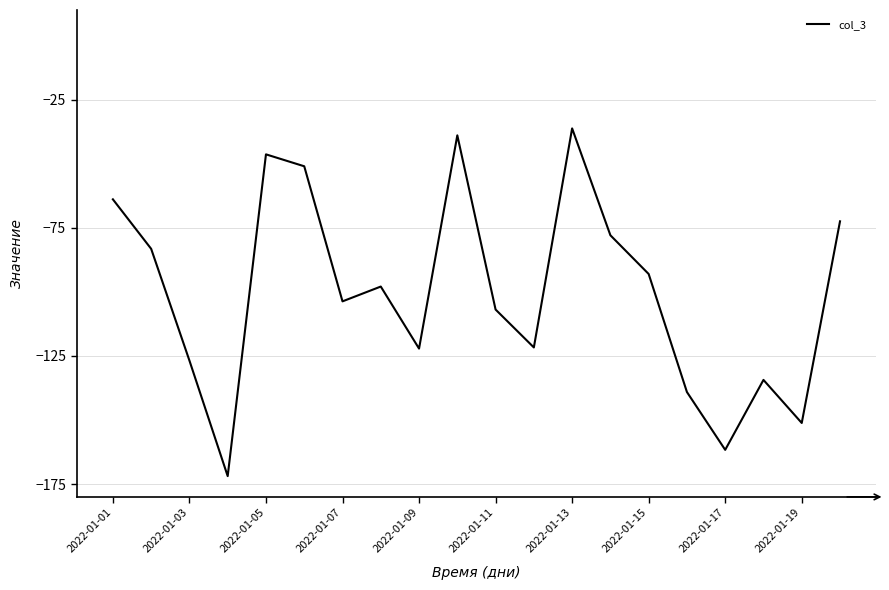

How many interior local valleys (lower than both neighbors) does the data have?

6